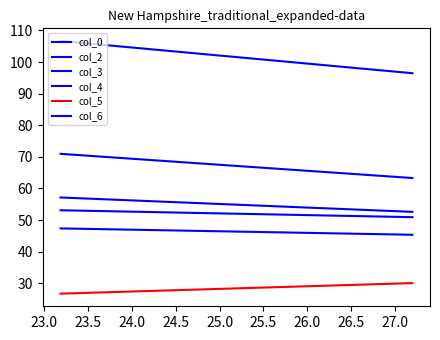

What are all the series names shown in the legend?

col_0, col_2, col_3, col_4, col_5, col_6